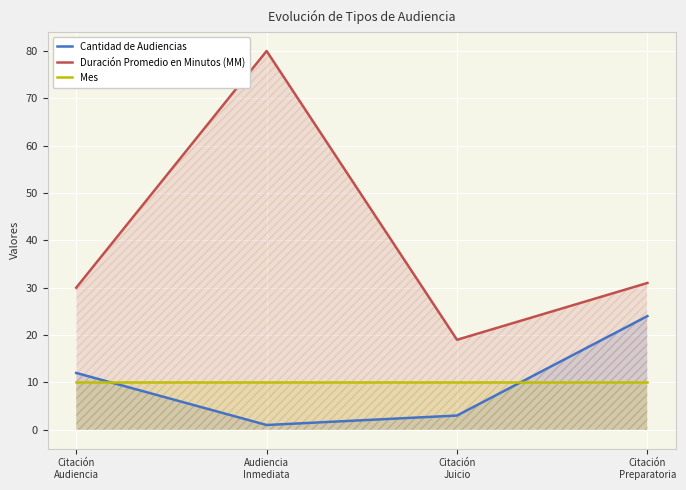

At which category does the chart reach its minimum across all series?

Audiencia
Inmediata